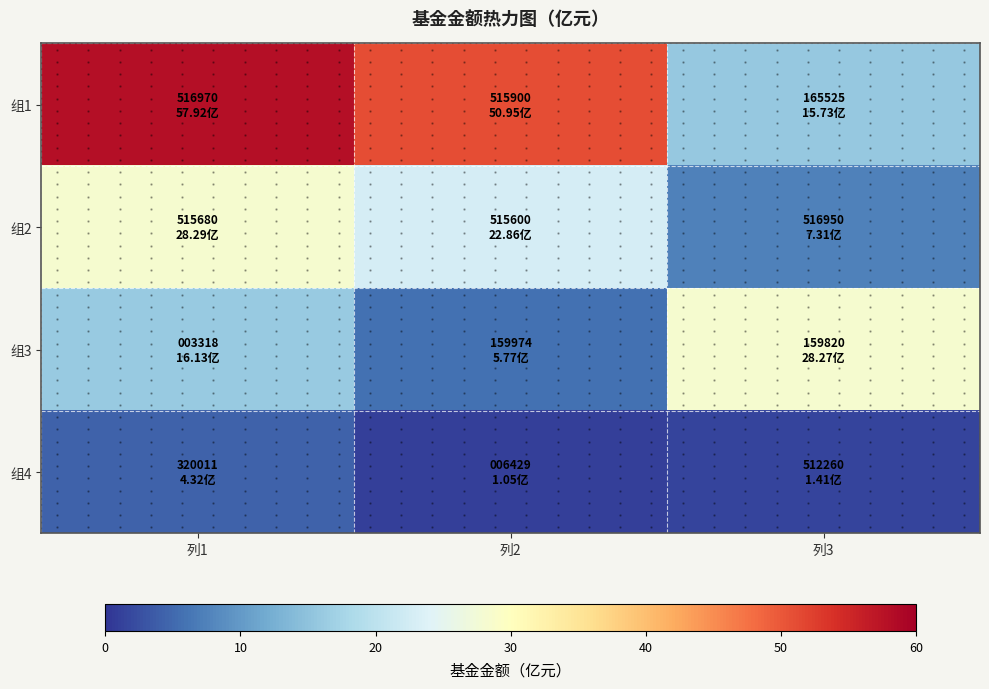

What is the maximum value shown in the chart?

57.9